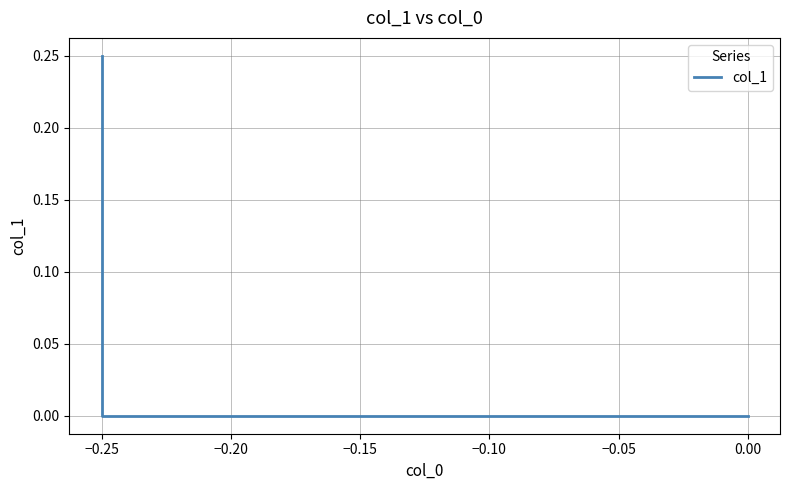

What is the difference between the values at −0.30 and −0.25?

0.2